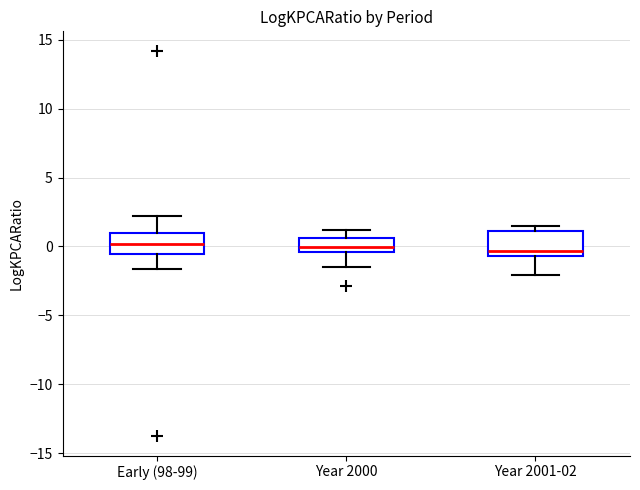

Where does the upper whisker of the box for Early (98-99) end on the y-axis? The values are not printed on the chart, so give them approximately, as read against the axis.

2.0